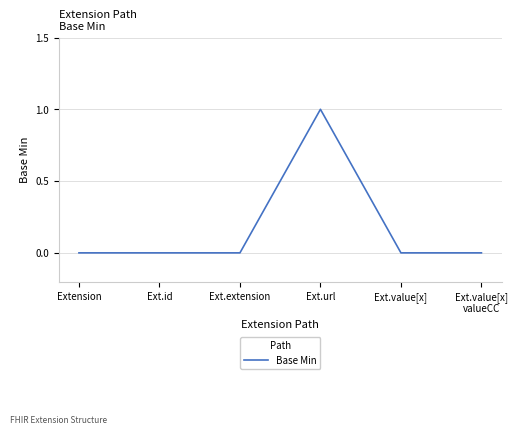

What is the greatest value displayed?

1